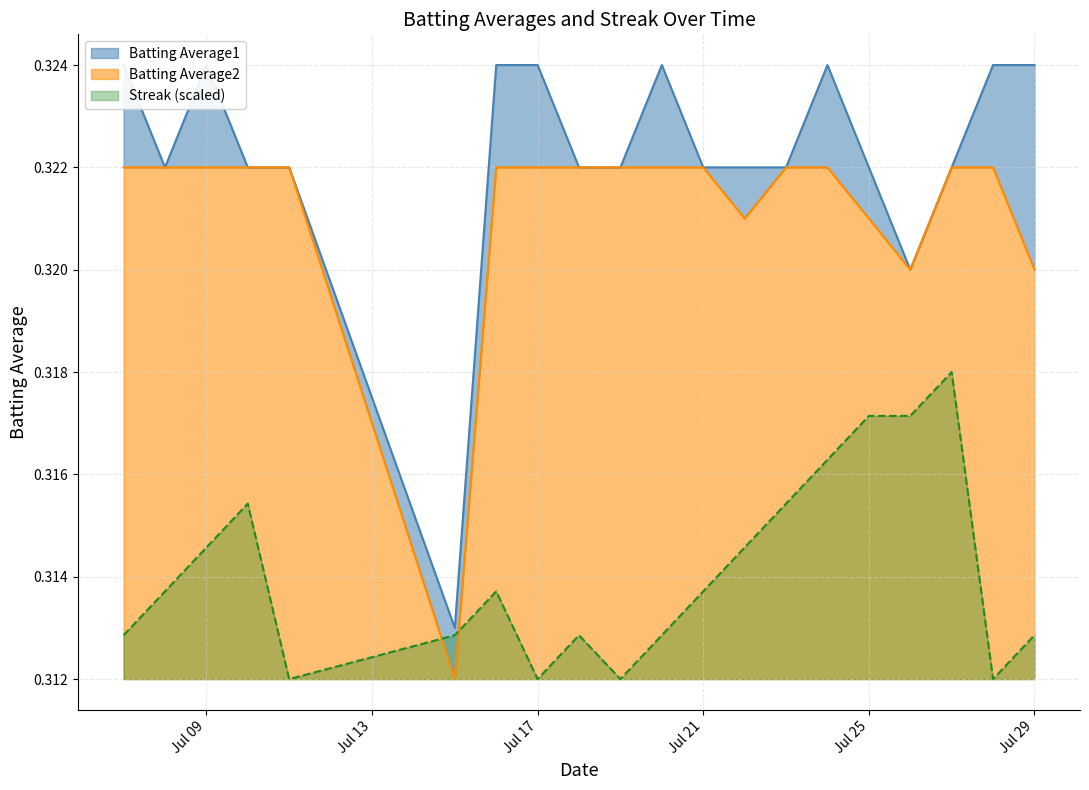

What is the minimum value for Batting Average1?

0.3